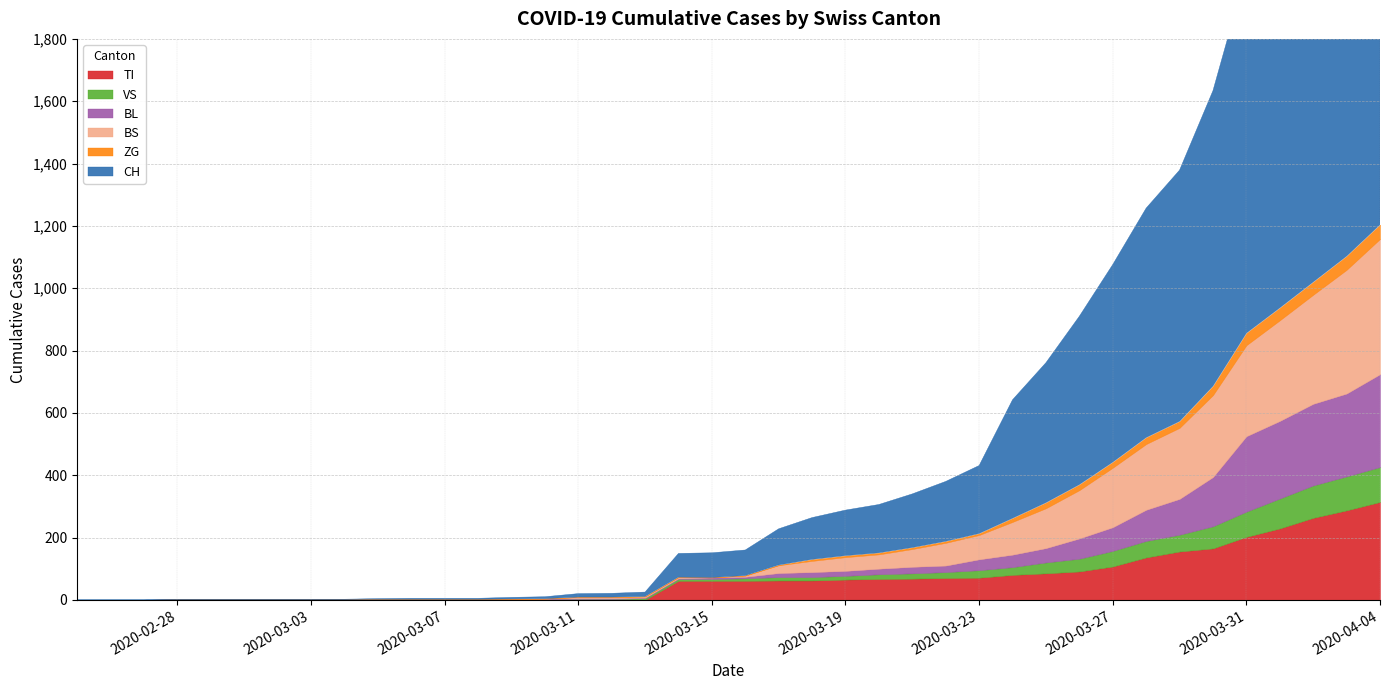

The value of VS at 37 is 148. True or false?

False